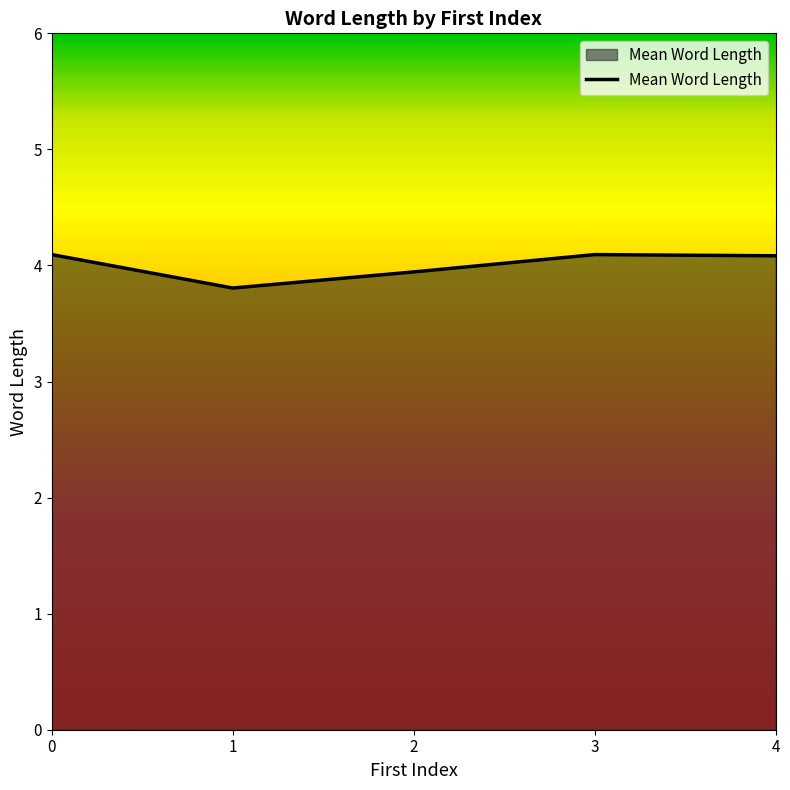

The chart shows a value of 4.1 at 0. True or false?

True